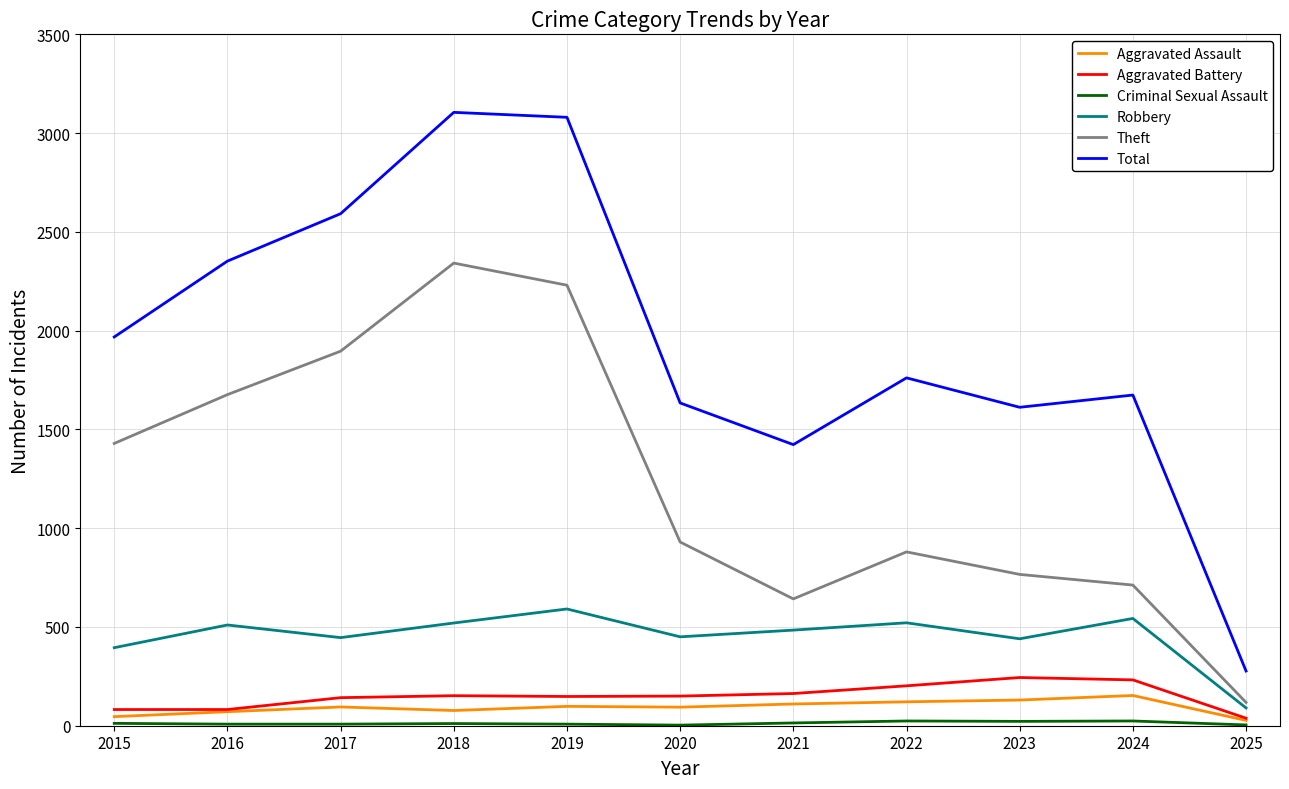

Which category has the lowest value in the Total series?

2025